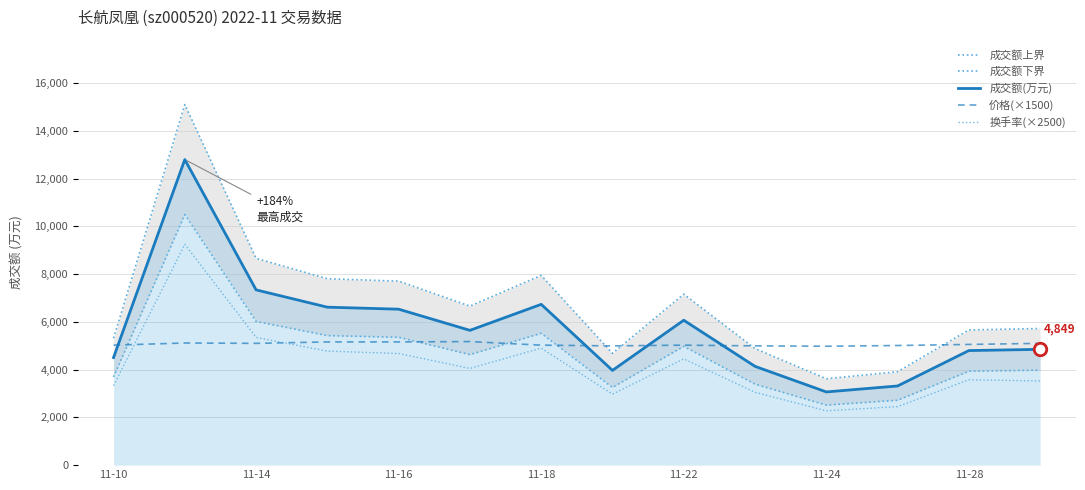

What is the sum of all 换手率(×2500) values?

58625.0